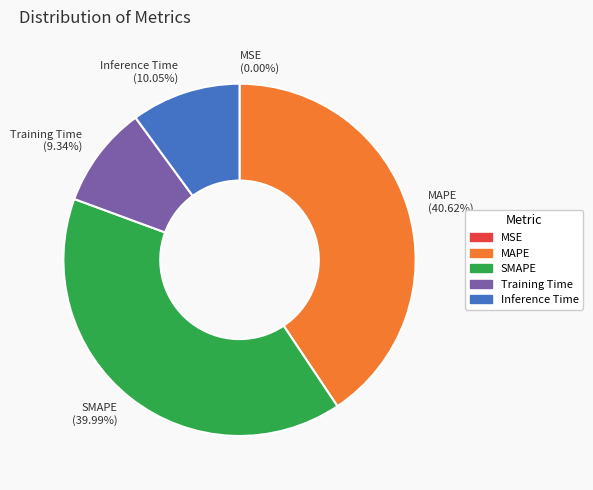

What is the largest slice in the pie chart?

MAPE